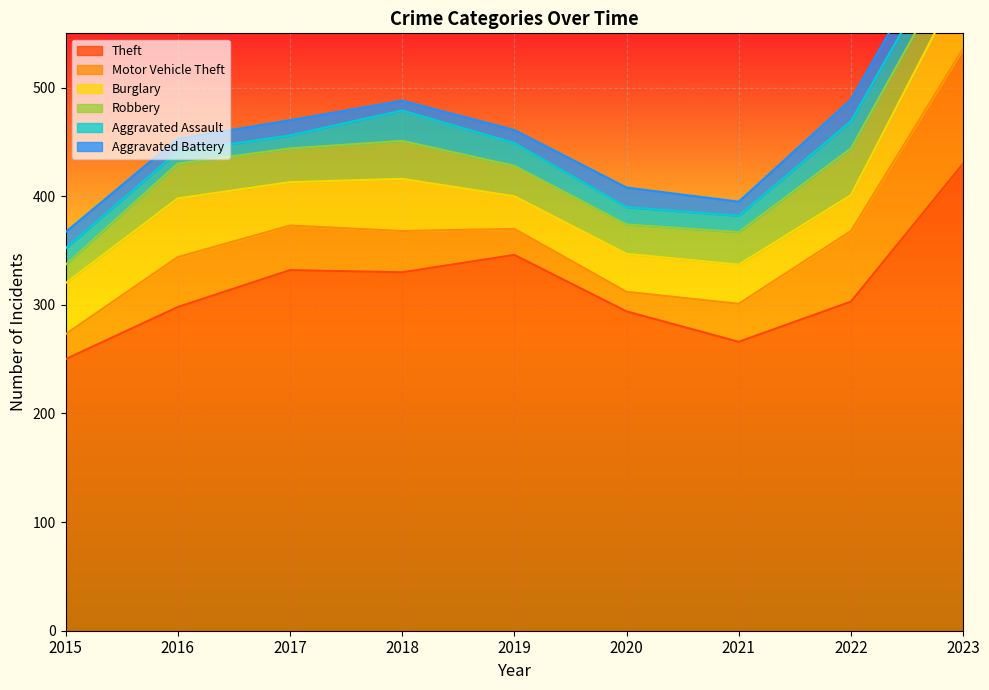

What is the difference between the highest and lowest values at 2015?

235